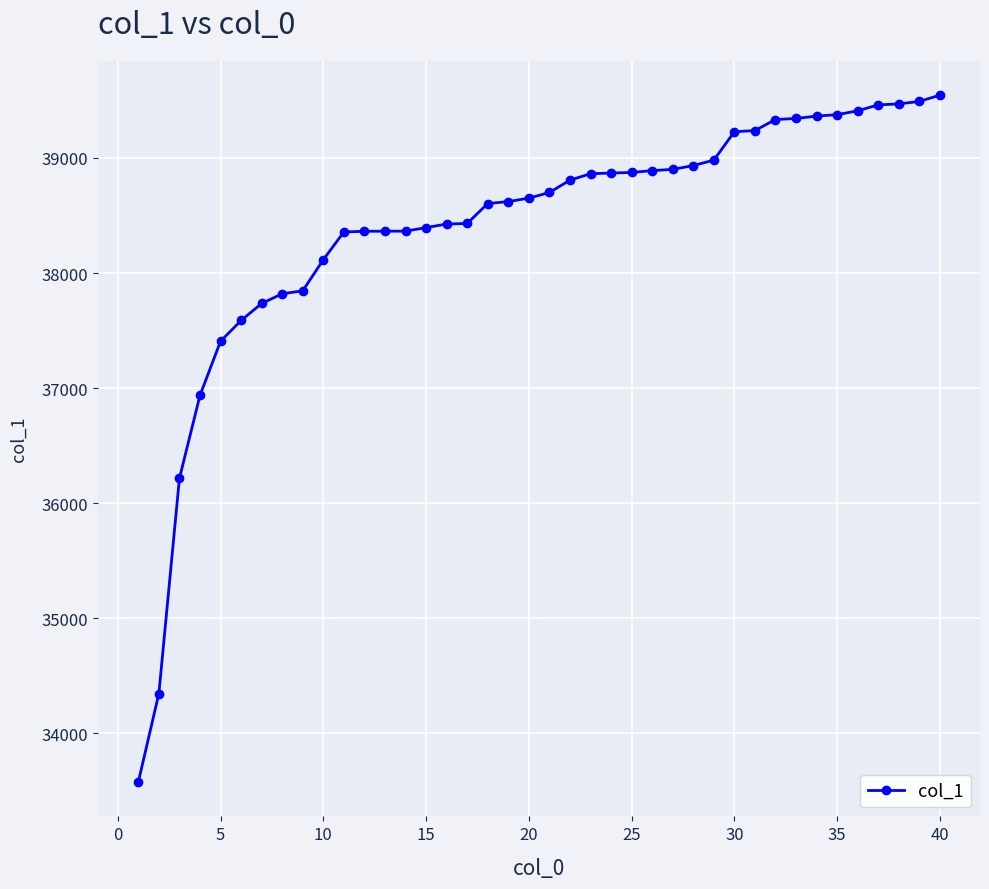

What is the value of the 6th point from the left?

37588